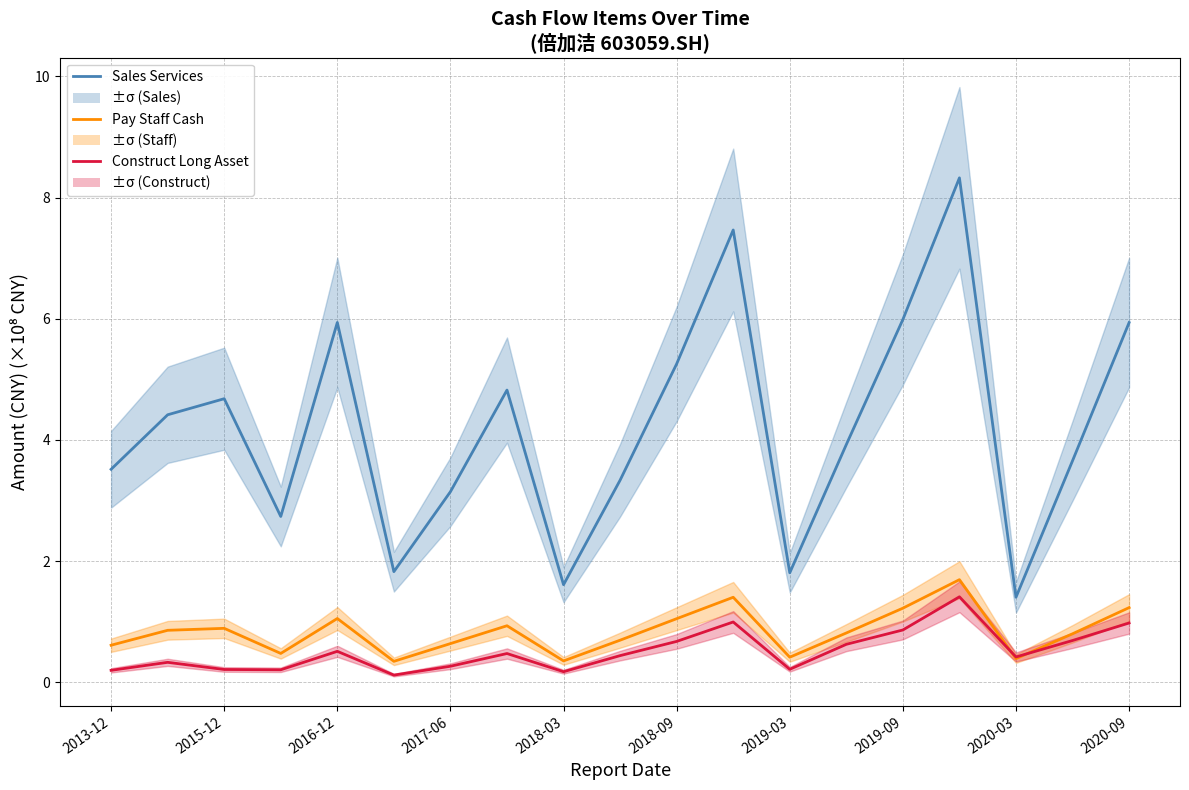

What is the difference between the maximum and minimum values in the Construct Long Asset (×10⁸) series?

1.3